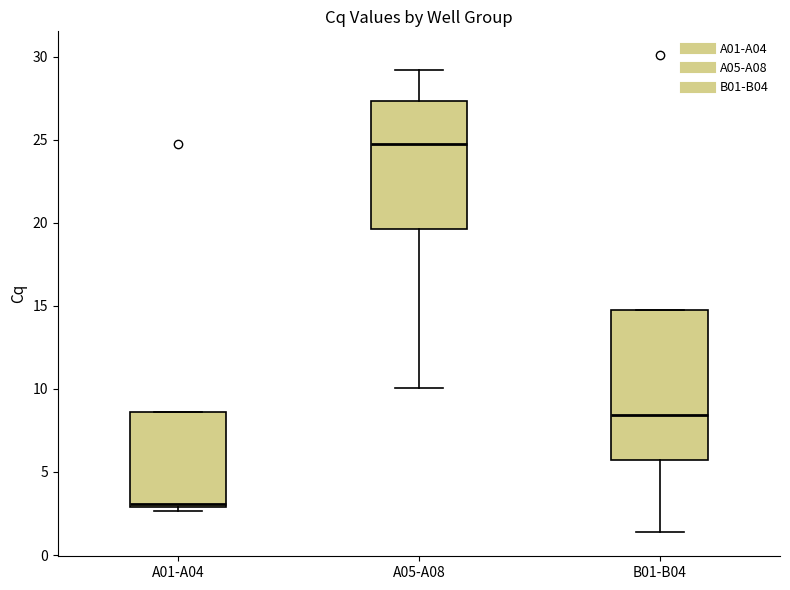

Comparing the boxes themselves (not the whiskers), which one is the tallest?

B01-B04